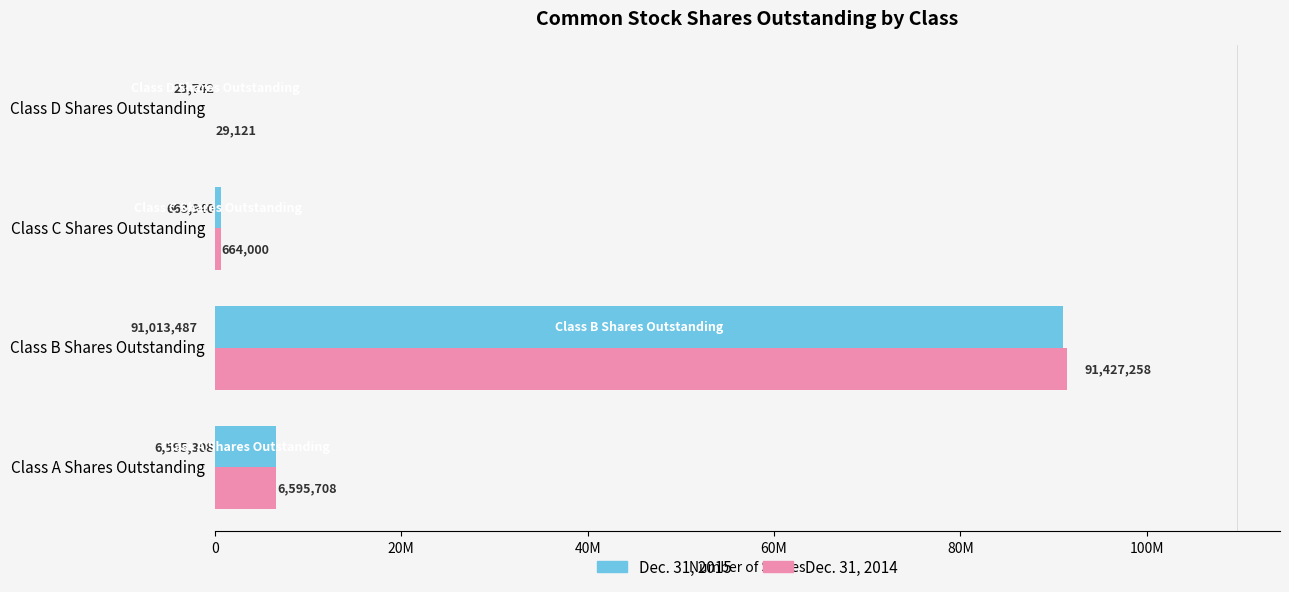

What are all the series names shown in the legend?

Dec. 31, 2015, Dec. 31, 2014